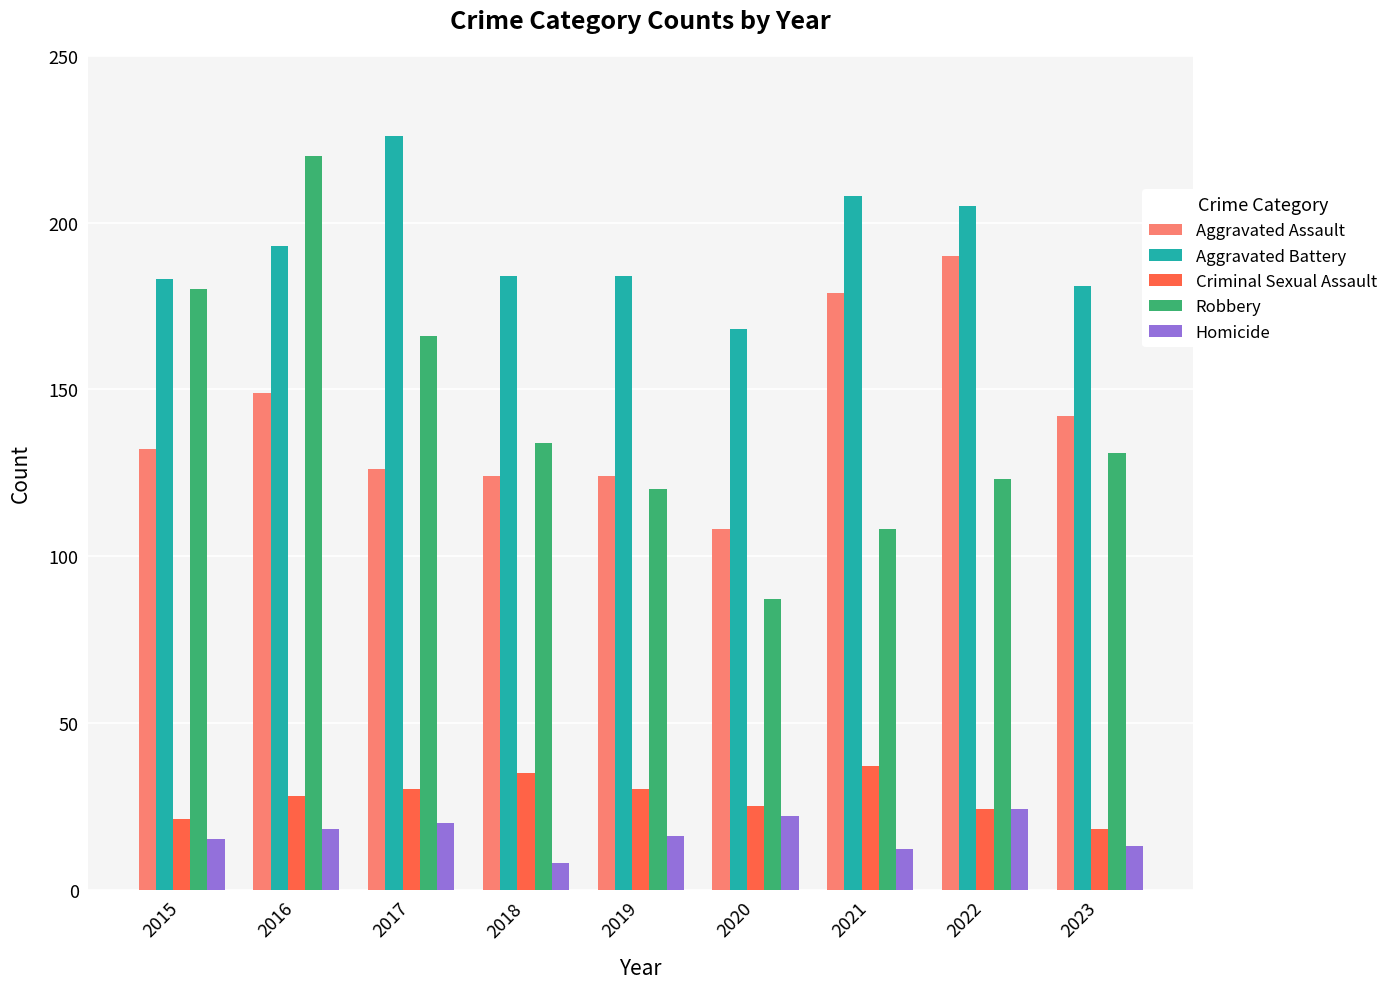

At which category is the sum across all series the highest?

2016